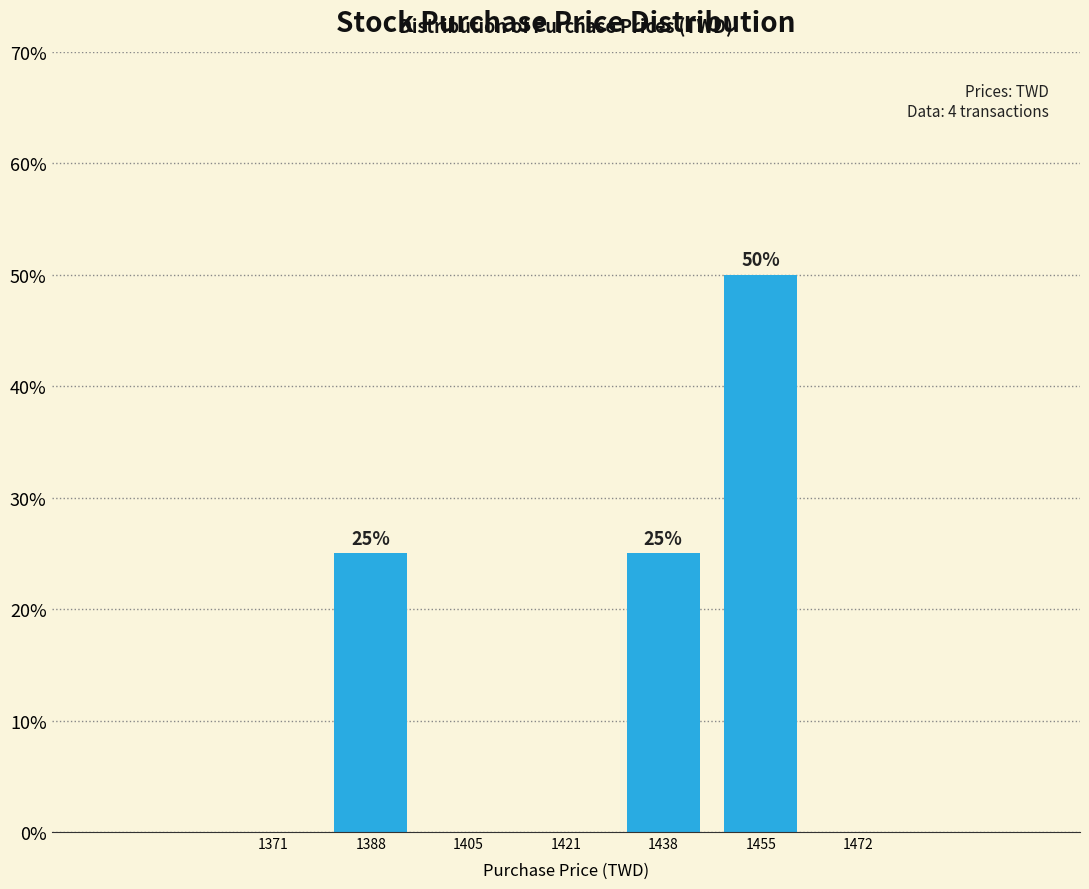

Which range on the x-axis has the tallest bar?

1448 to 1464